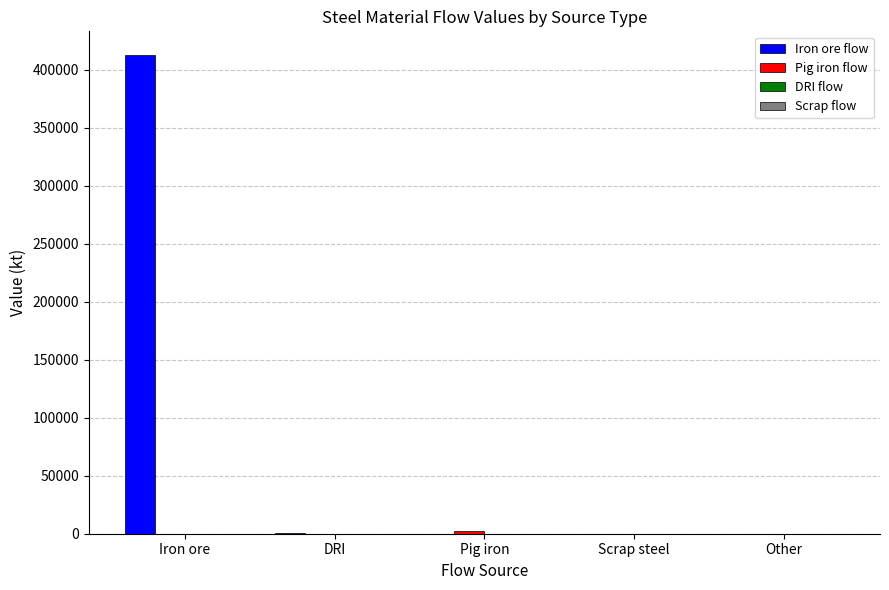

Which category has the highest value in the Iron ore flow series?

Iron ore